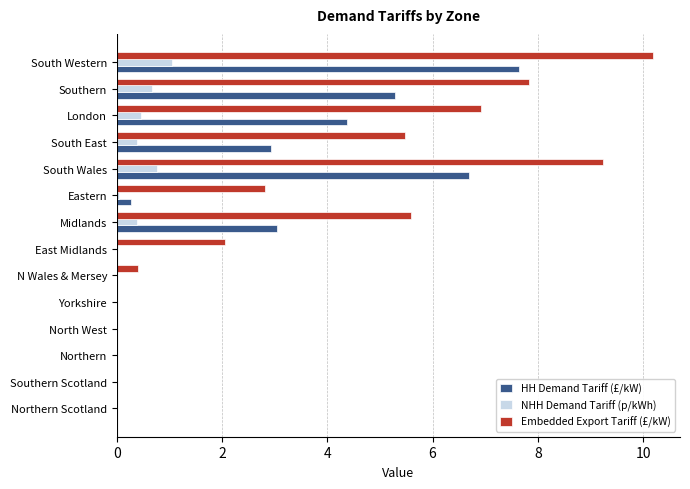

How many data points in Embedded Export Tariff (£/kW) are above 2?

8